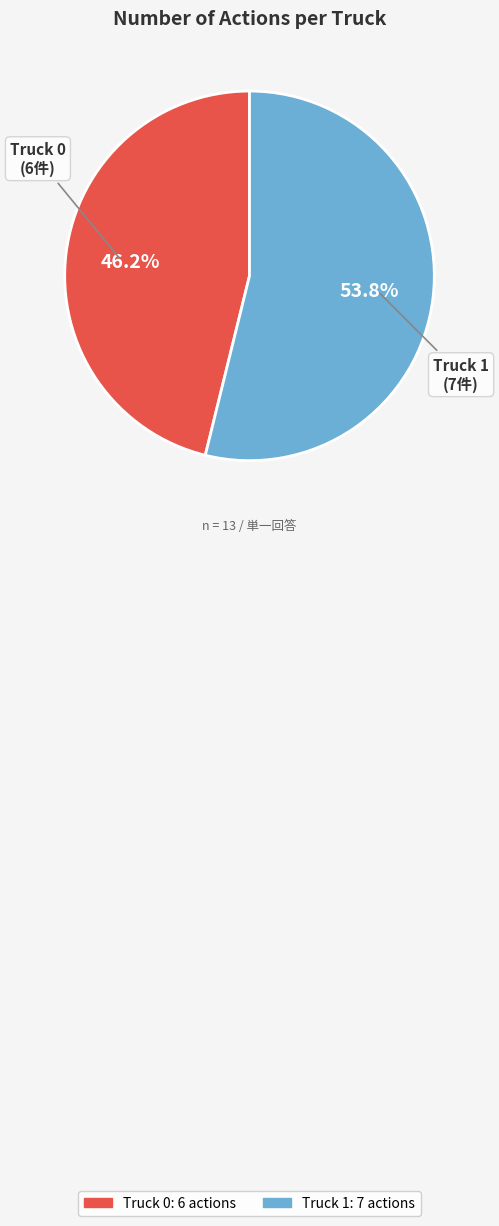

What percentage is the Truck 1 slice, to the nearest percent?

54%